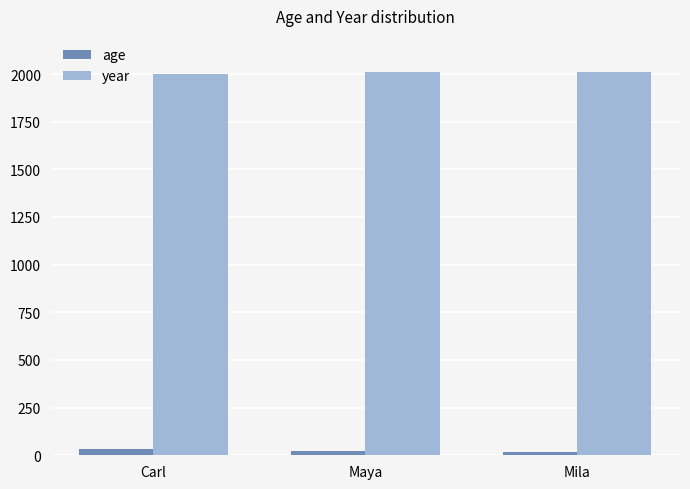

List the series in order of their overall mean, lowest first.

age, year